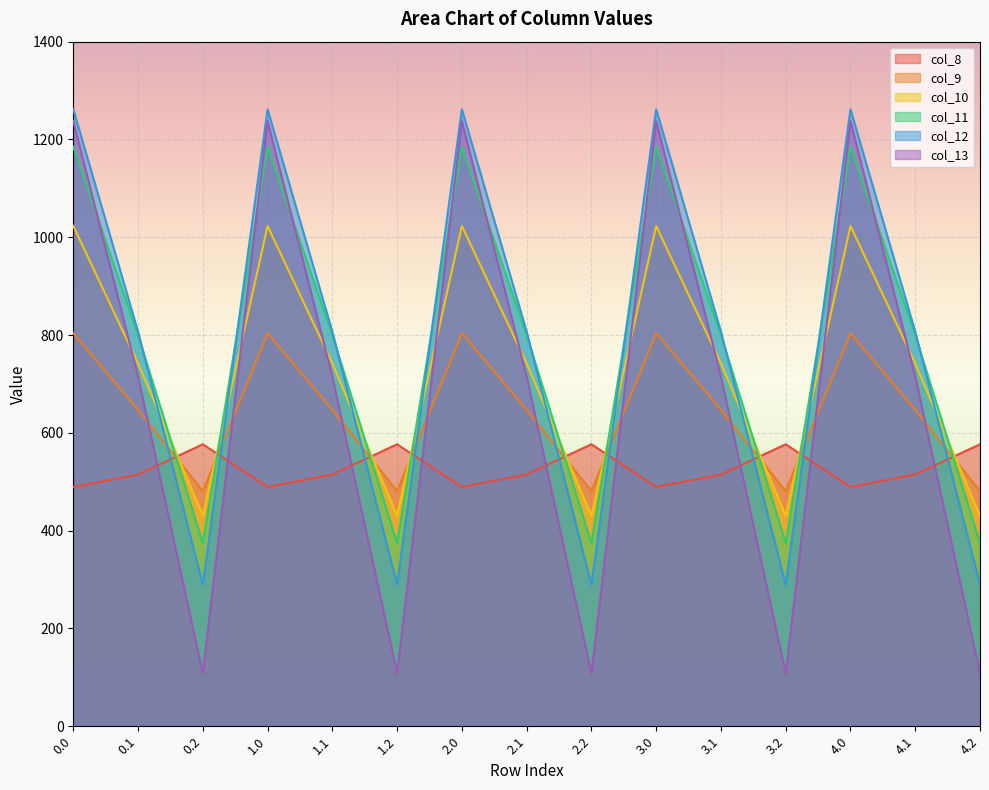

What is the smallest value displayed?

107.8